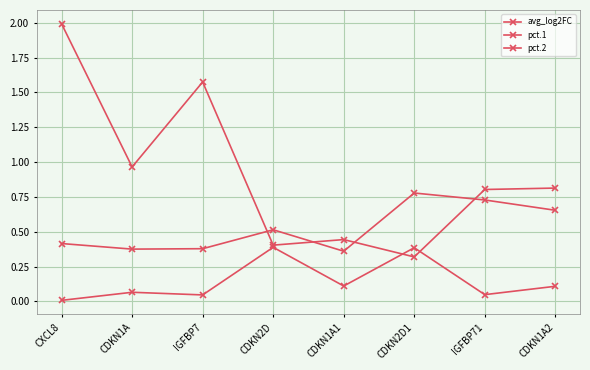

Reading right to left, transcribe all the data shown in this chart.

avg_log2FC: 0.8	0.8	0.3	0.4	0.4	1.6	1.0	2.0
pct.1: 0.7	0.7	0.8	0.4	0.5	0.4	0.4	0.4
pct.2: 0.1	0.0	0.4	0.1	0.4	0.0	0.1	0.0